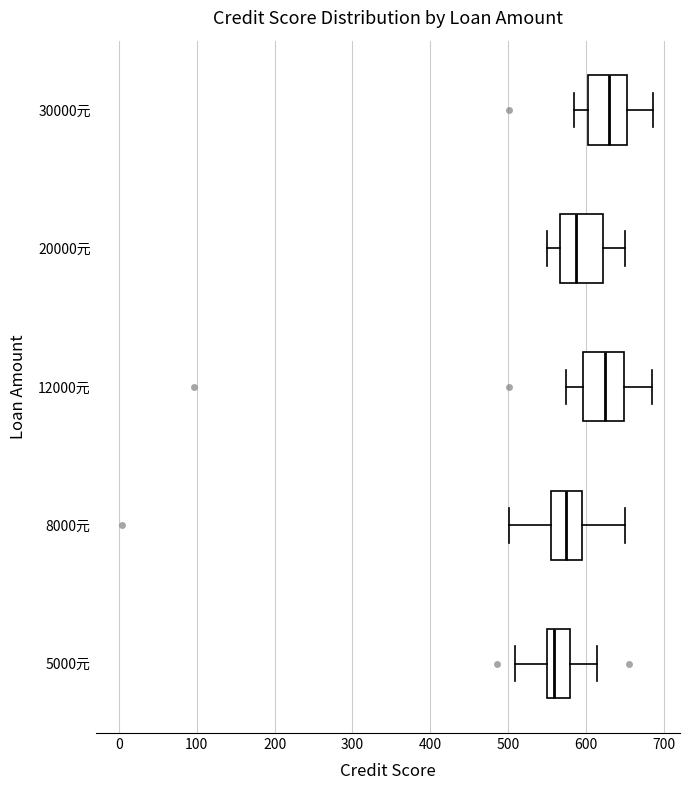

Reading bottom to top, transcribe this box plot: for each box, give where its median line is, the range the box spans, and where its two whiskers end, as read against the x-axis. The values are not printed on the chart, so give them approximately, as read against the axis.

5000元: median 560, box 550 to 580, whiskers 510 to 620
8000元: median 580, box 560 to 600, whiskers 500 to 650
12000元: median 630, box 600 to 650, whiskers 580 to 690
20000元: median 590, box 570 to 620, whiskers 550 to 650
30000元: median 630, box 600 to 650, whiskers 590 to 690